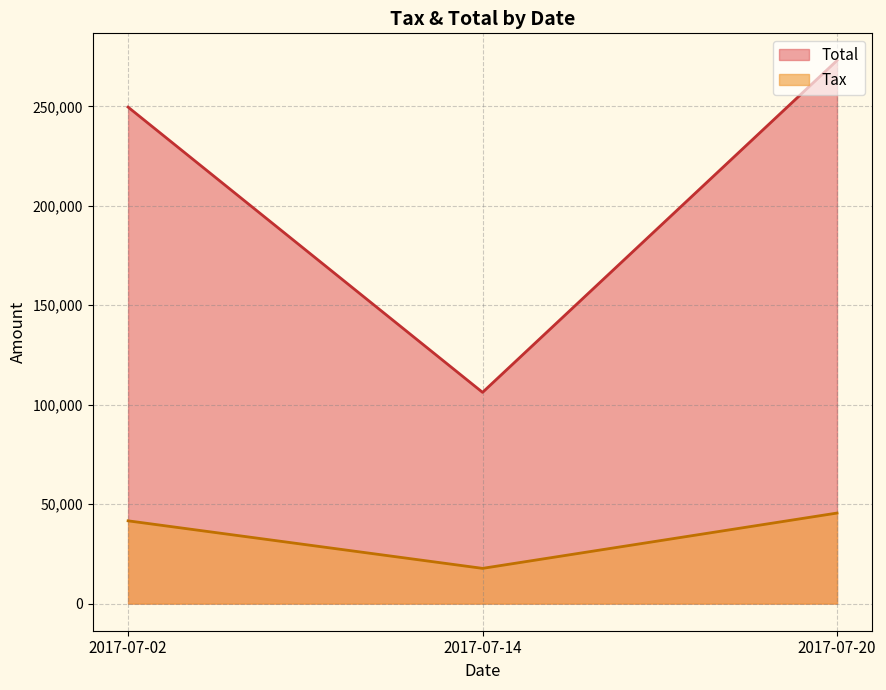

Count the number of categories in the chart.

3